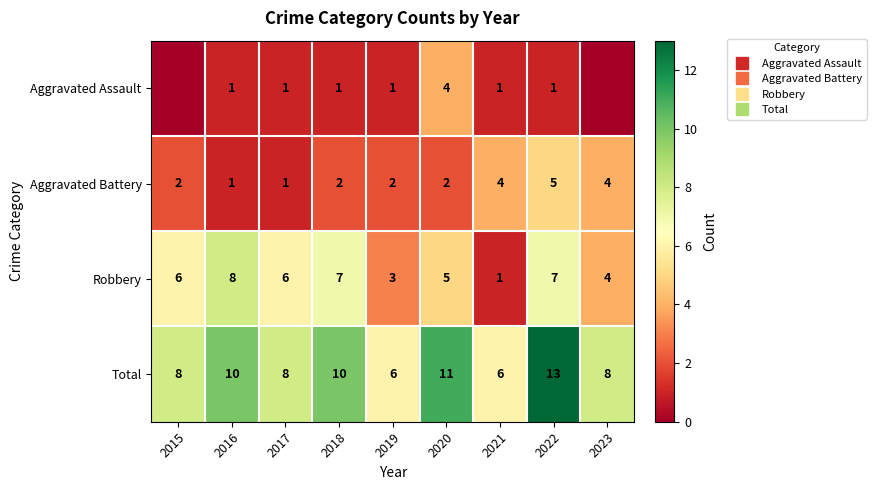

What is the approximate value of Aggravated Assault at 2017?

1